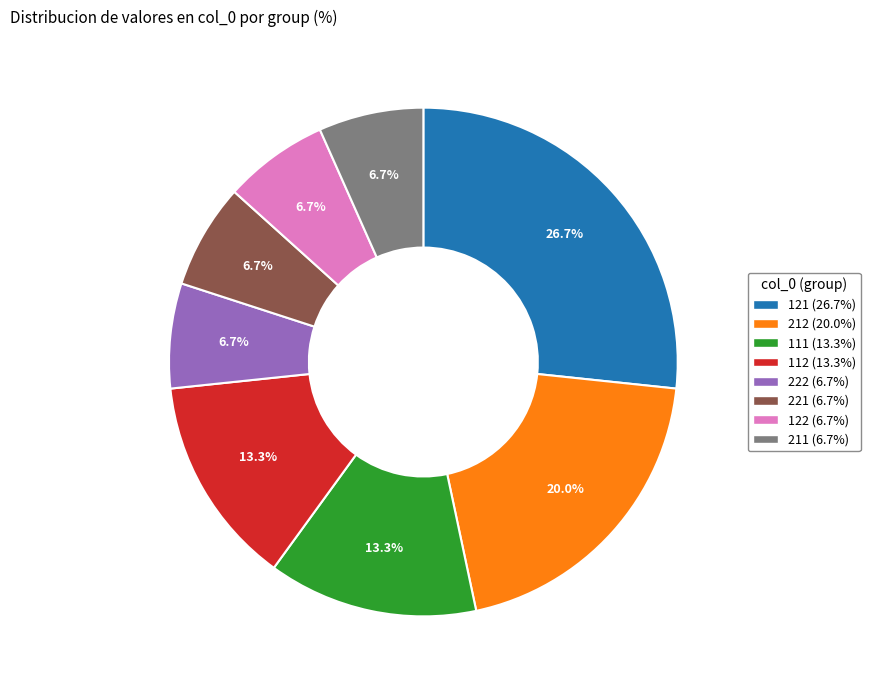

Between 212 and 121, which is larger?

121